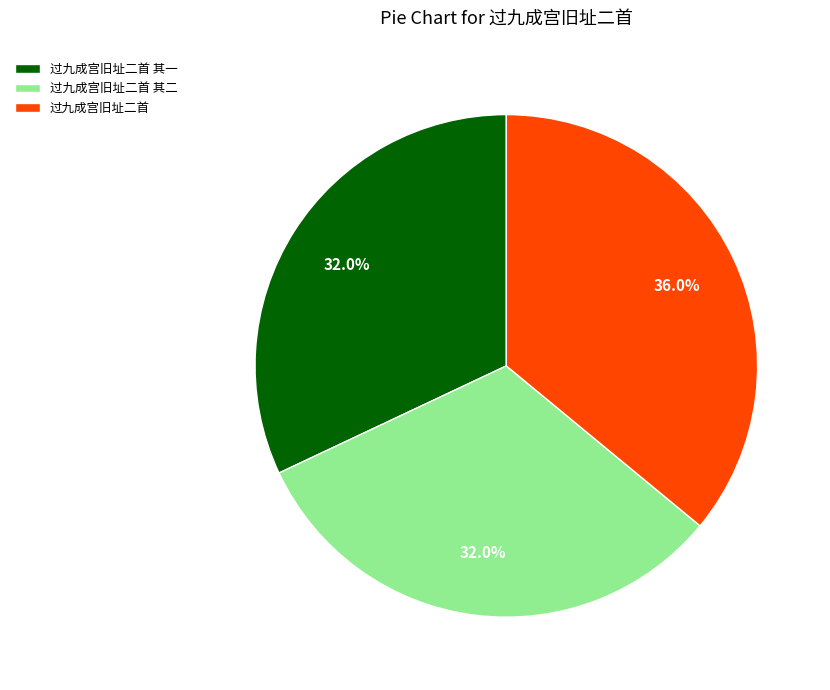

What percentage do 过九成宫旧址二首 其二 and 过九成宫旧址二首 together represent?

68.0%